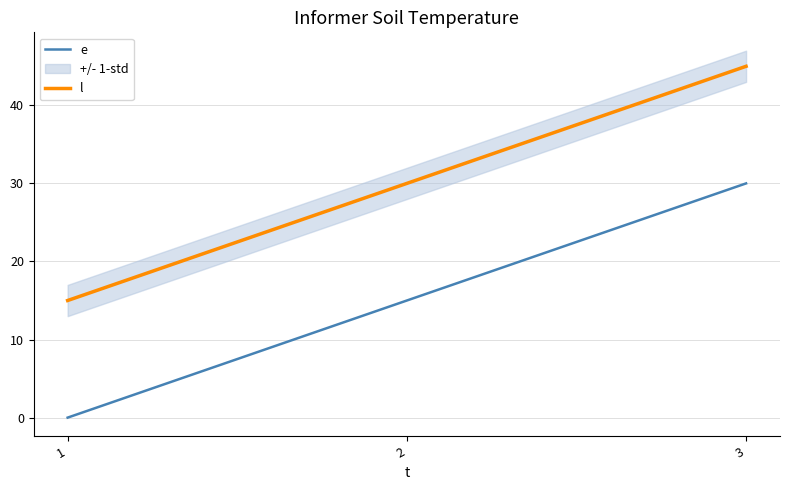

Which series has the widest spread of values?

e